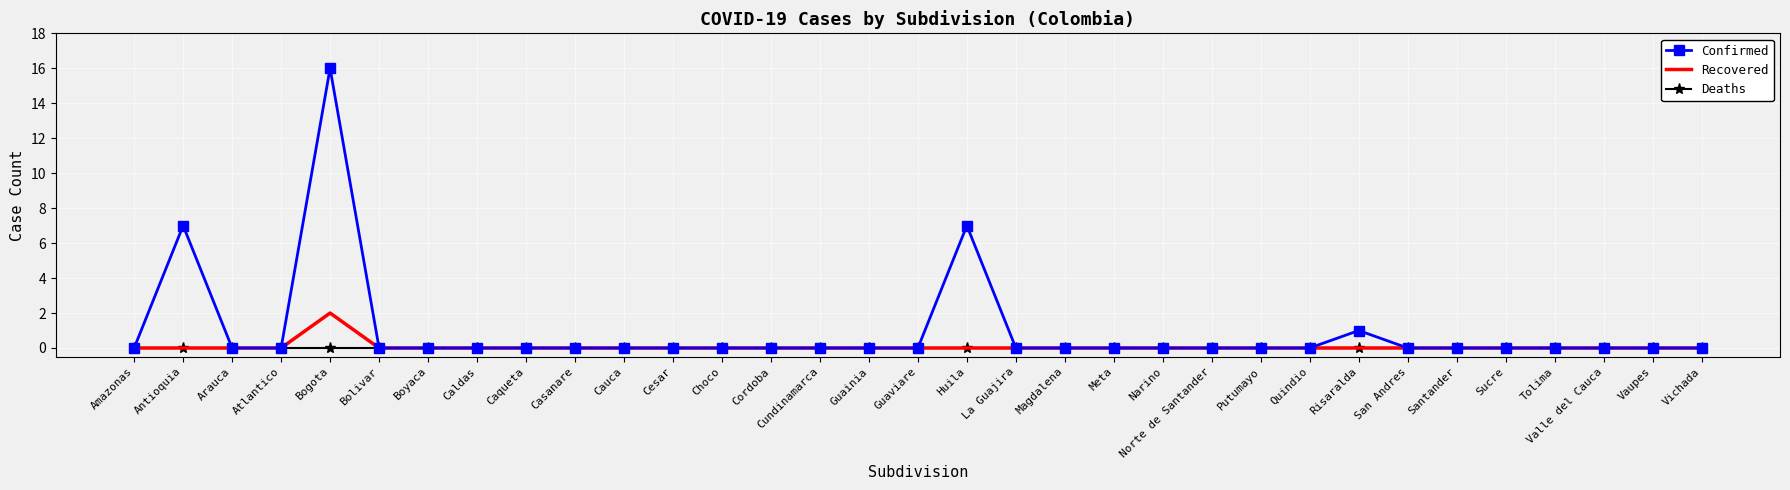

The Recovered series shows 1 at Boyaca. True or false?

False